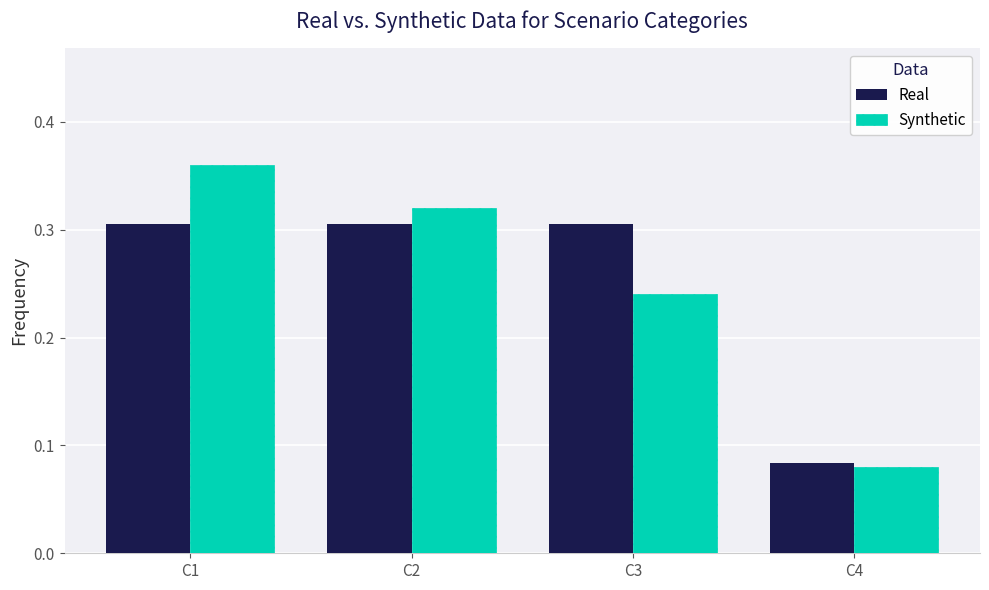

At which label does Synthetic reach its peak?

C1